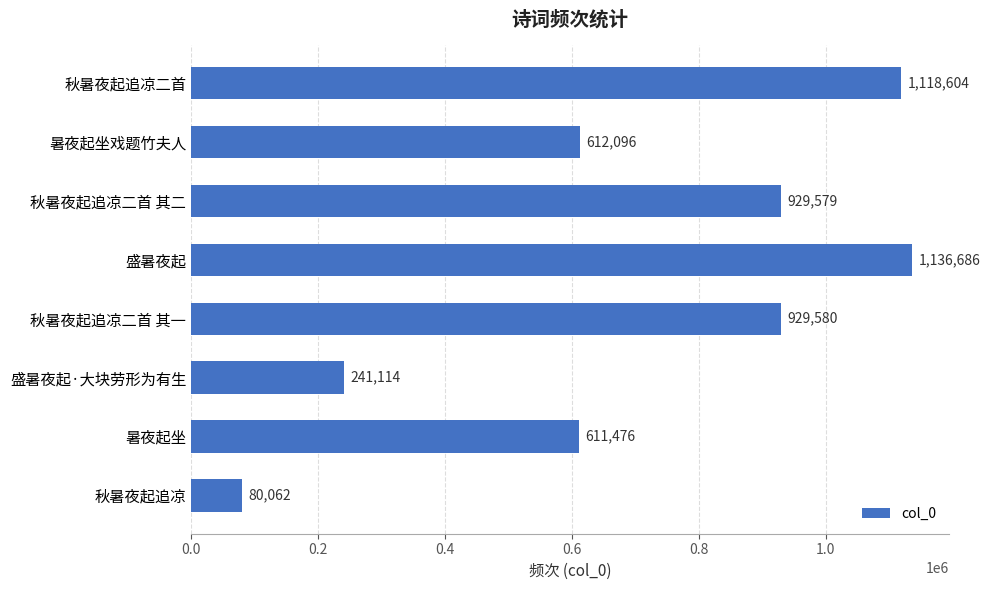

Rank the categories by value from highest to lowest.

盛暑夜起, 秋暑夜起追凉二首, 秋暑夜起追凉二首 其一, 秋暑夜起追凉二首 其二, 暑夜起坐戏题竹夫人, 暑夜起坐, 盛暑夜起·大块劳形为有生, 秋暑夜起追凉